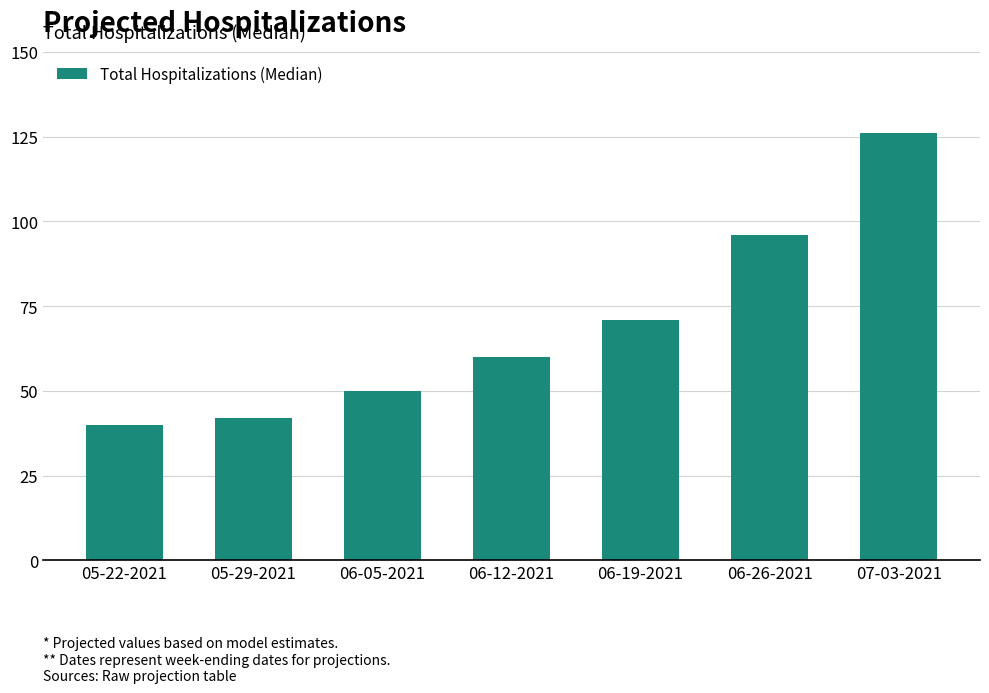

How many series are shown in this chart?

1